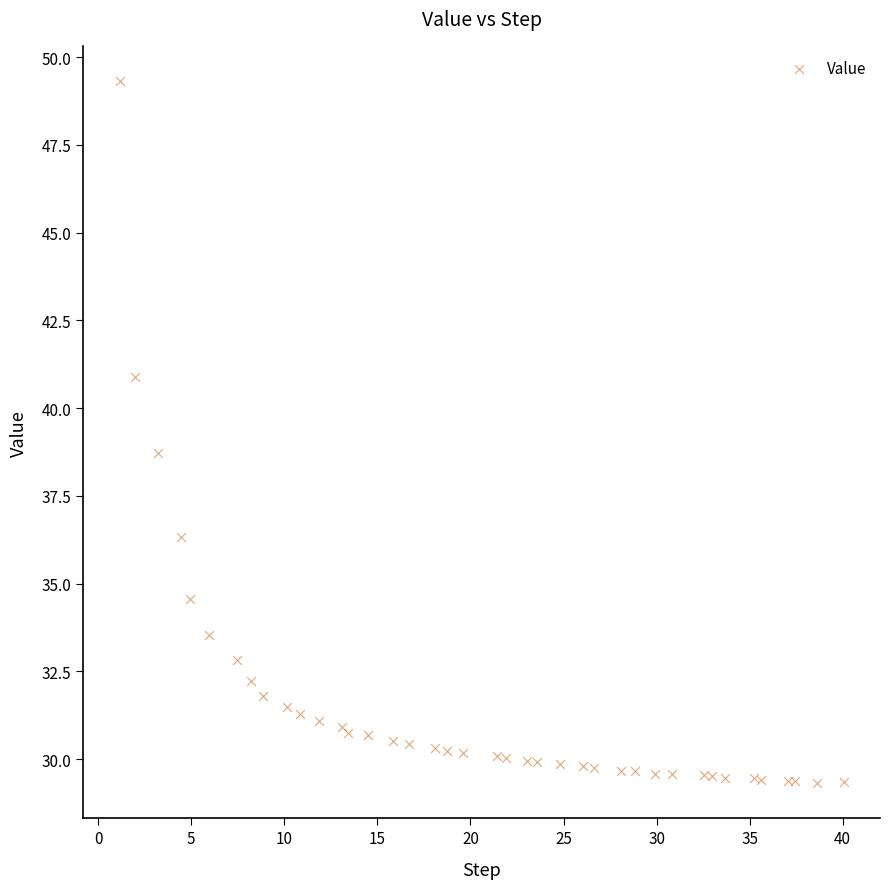

What Y value in the scatter plot is closest to 39?

38.7